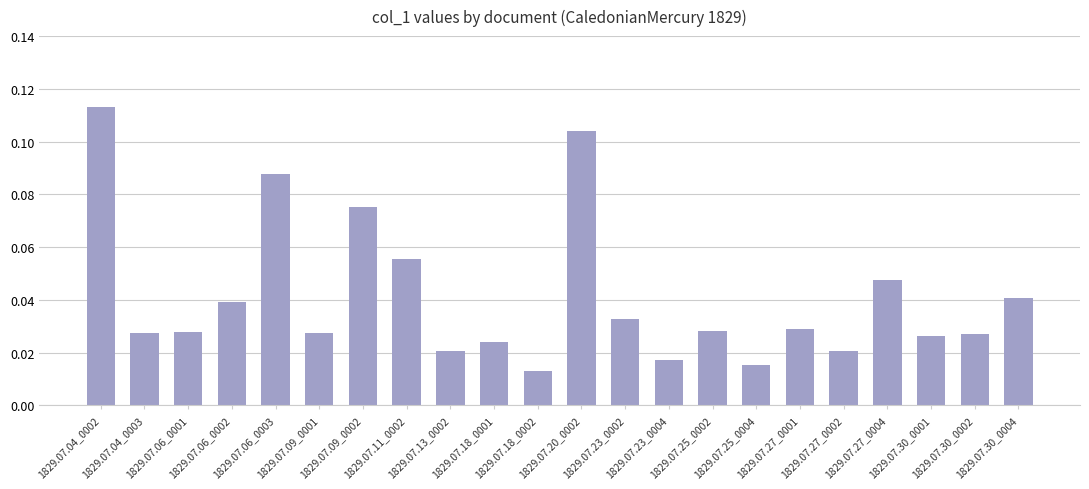

Count the values in the range 0 to 1.

22